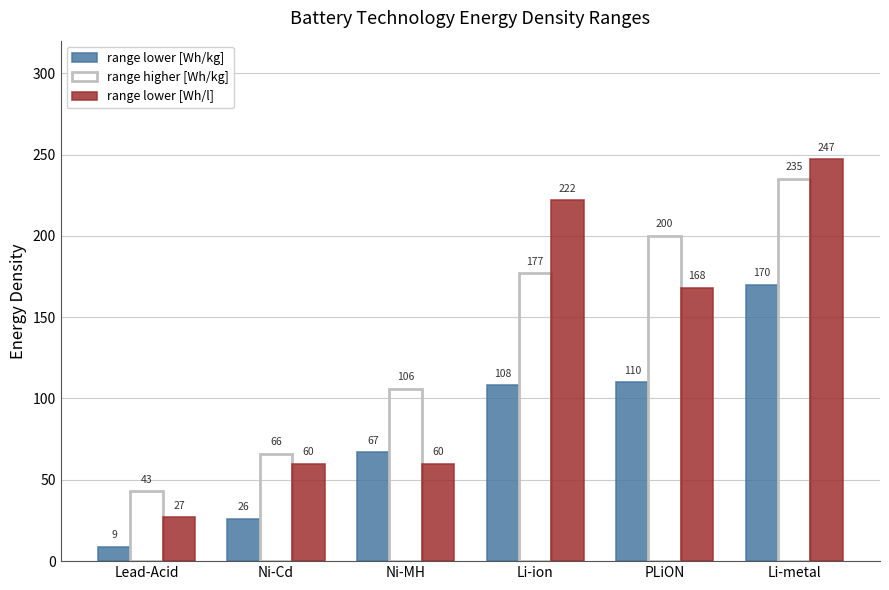

Reading left to right, extract all data points from this chart.

range lower [Wh/kg]: Lead-Acid=9	Ni-Cd=26	Ni-MH=67	Li-ion=108	PLiON=110	Li-metal=170
range higher [Wh/kg]: Lead-Acid=43	Ni-Cd=66	Ni-MH=106	Li-ion=177	PLiON=200	Li-metal=235
range lower [Wh/l]: Lead-Acid=27	Ni-Cd=60	Ni-MH=60	Li-ion=222	PLiON=168	Li-metal=247